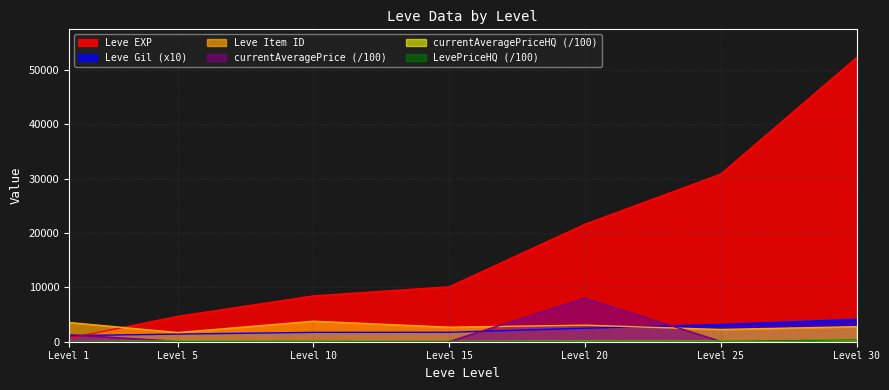

What is the value of the currentAveragePrice point at the 5th from the left?

8000.0